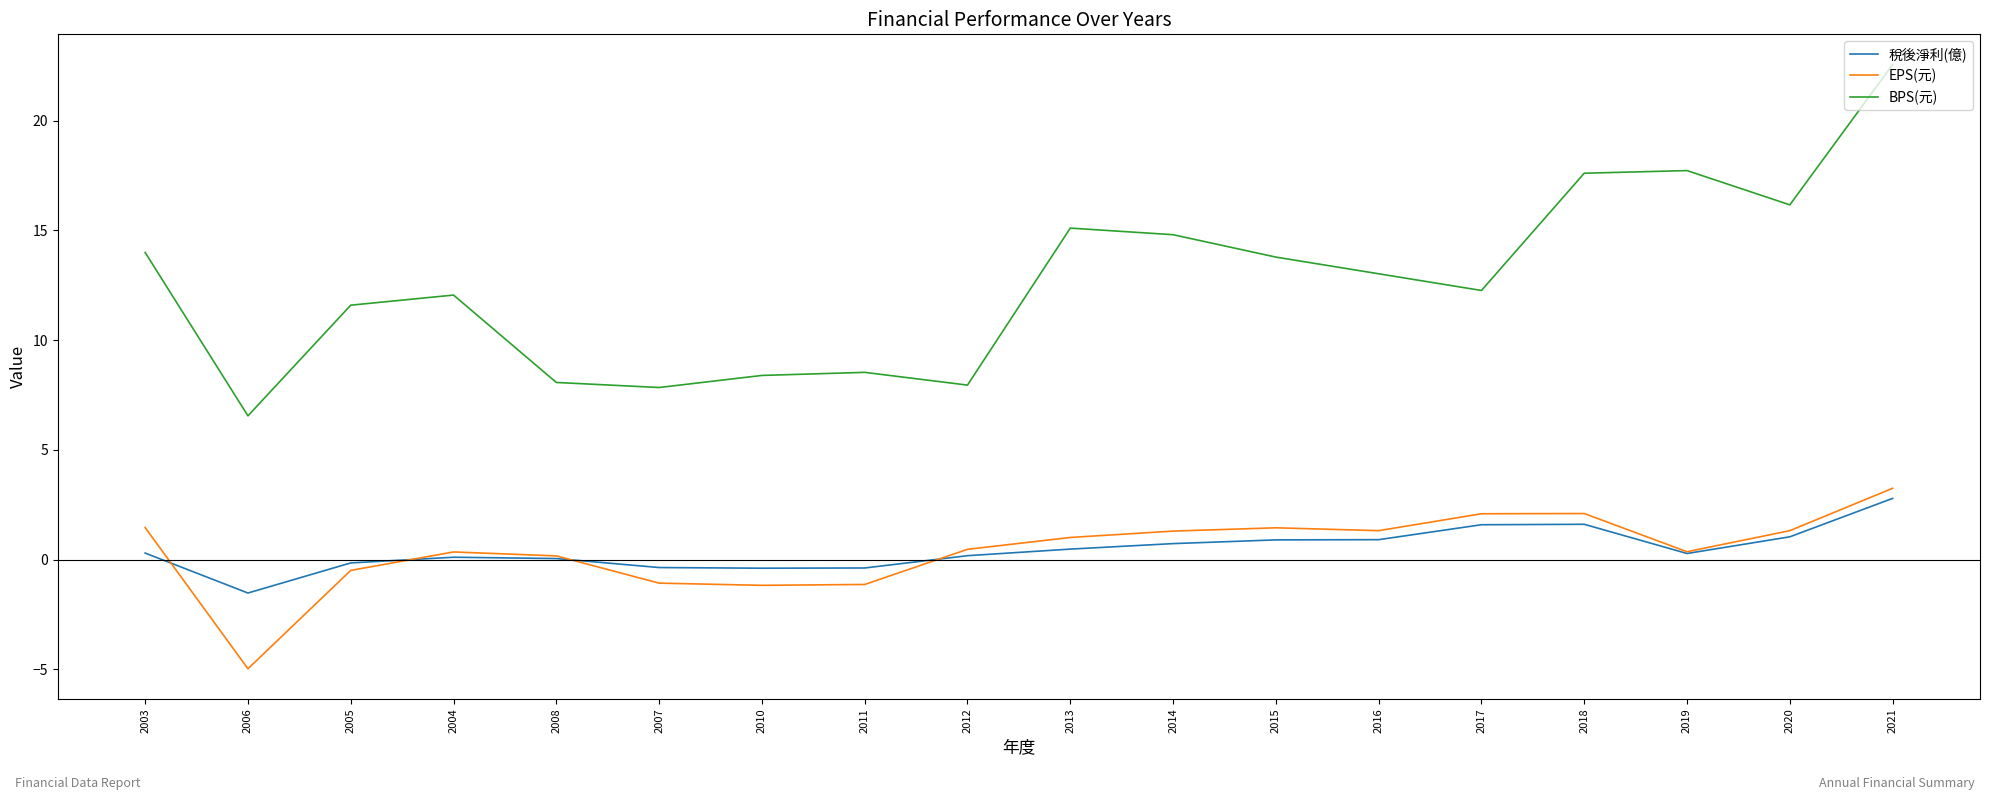

Which category has the lowest value across all series?

2006